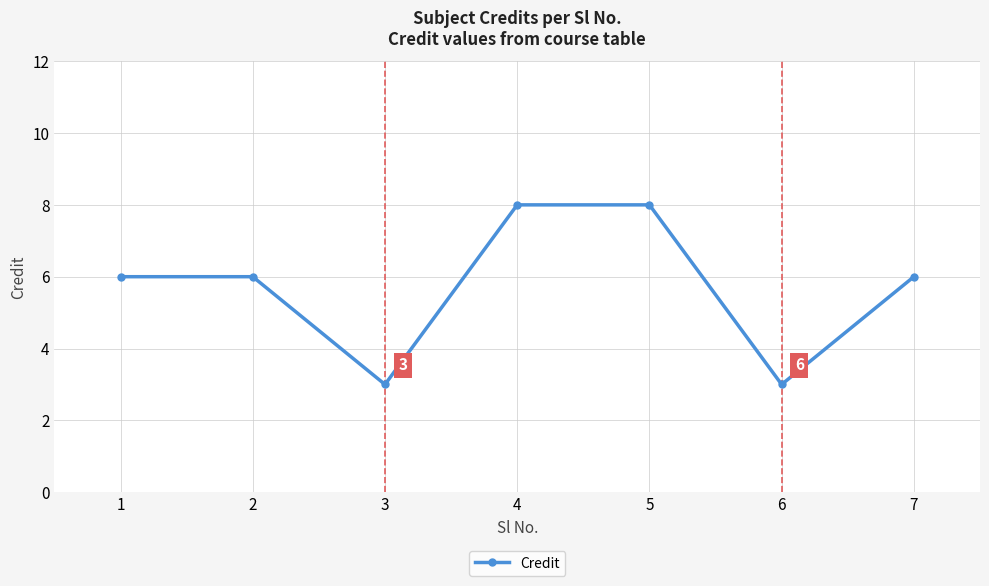

What is the difference between the maximum and minimum values?

5